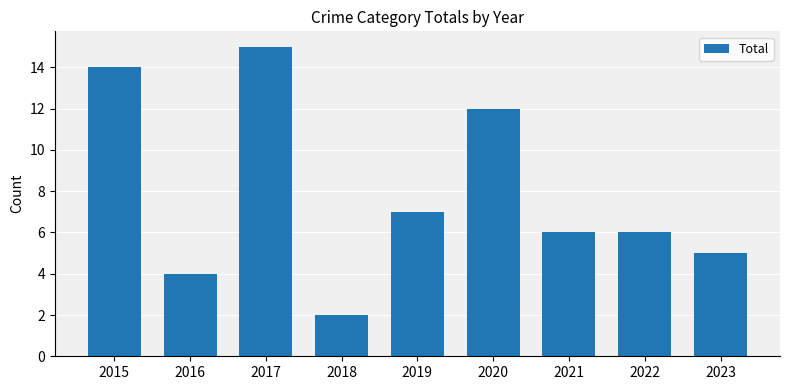

Which category has the lowest value across all series?

2018